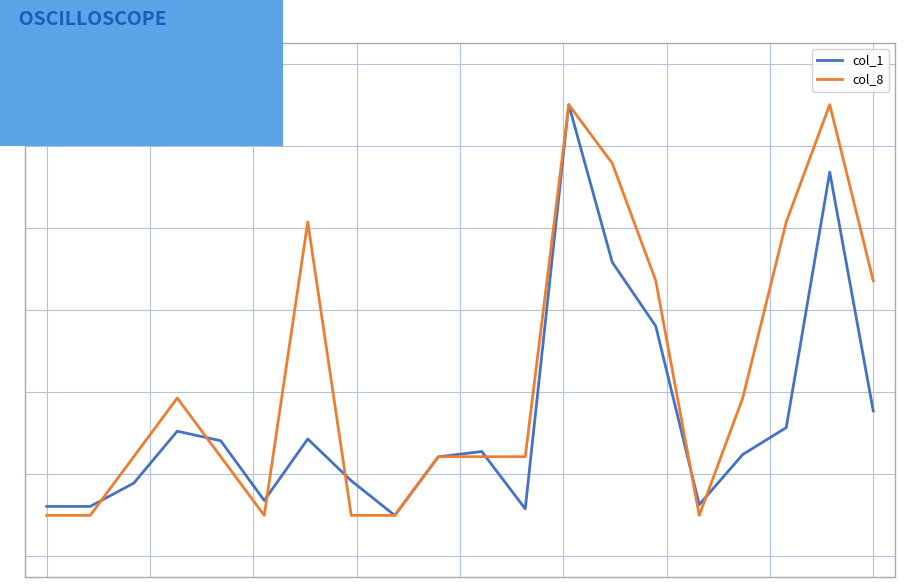

What are all the series names shown in the legend?

col_1, col_8